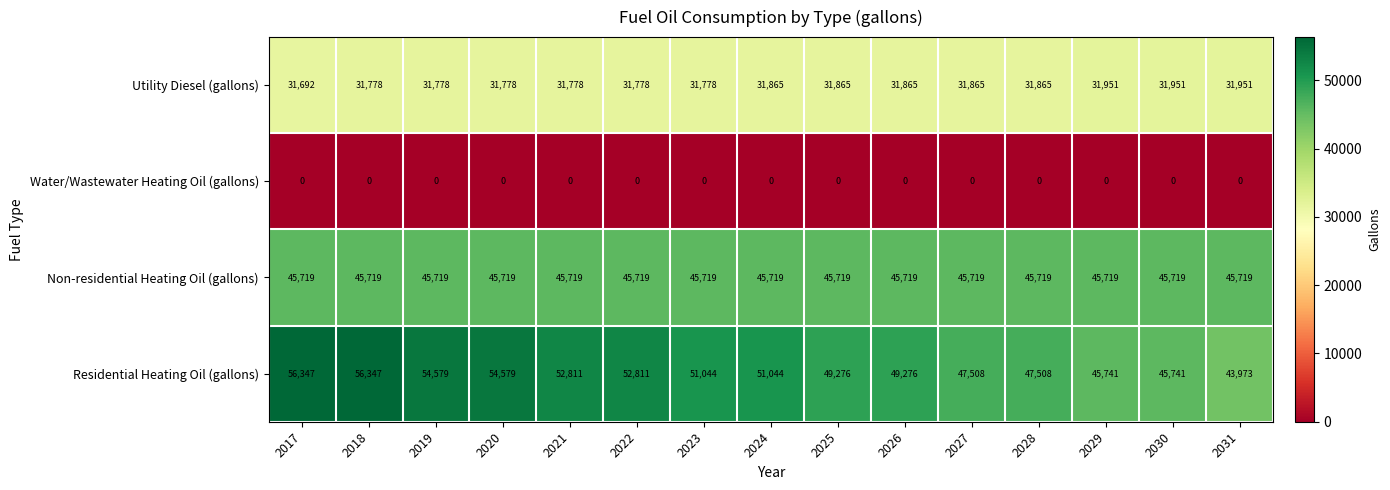

True or false: Residential Heating Oil (gallons) has a value of 52811 at 2022.

True